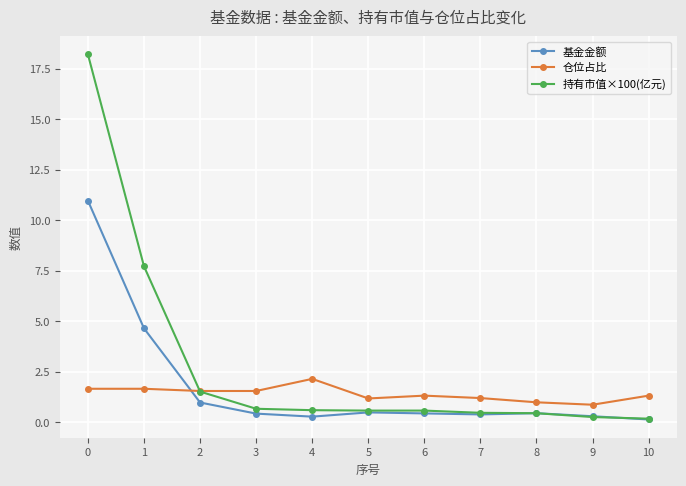

True or false: 仓位占比 and 基金金额 intersect in this chart.

True